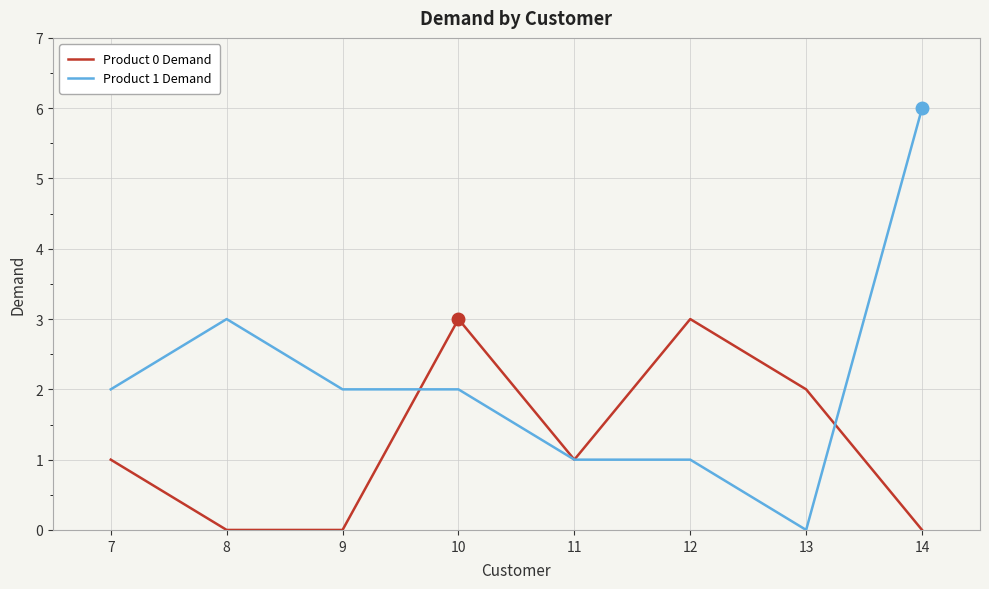

What is the highest value of the Product 1 Demand series?

6